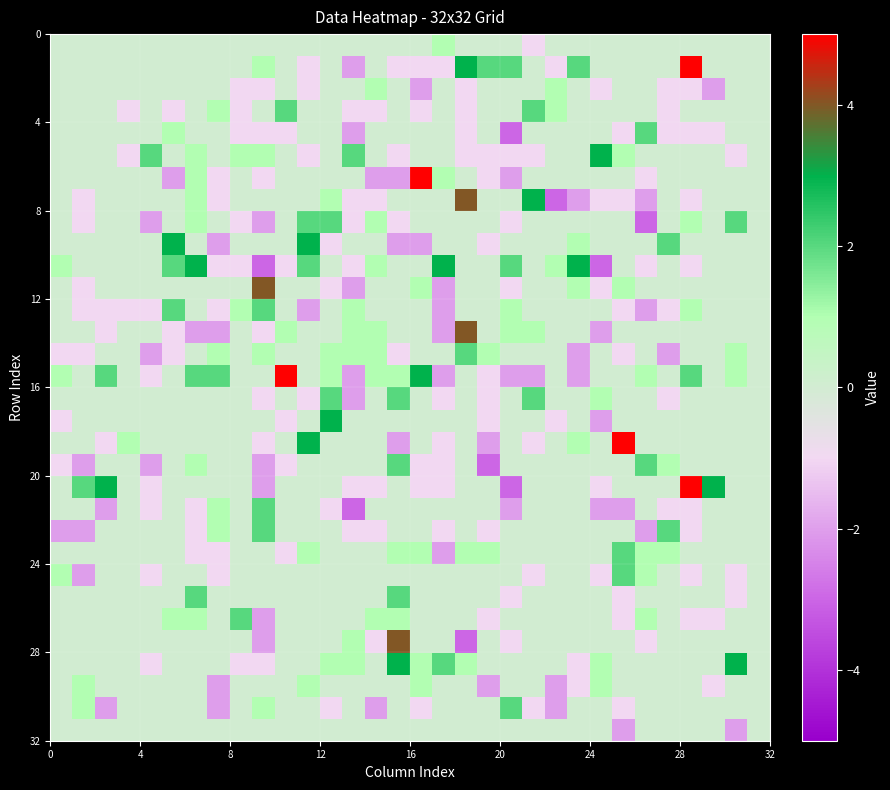

How many categories are shown in the chart?

32